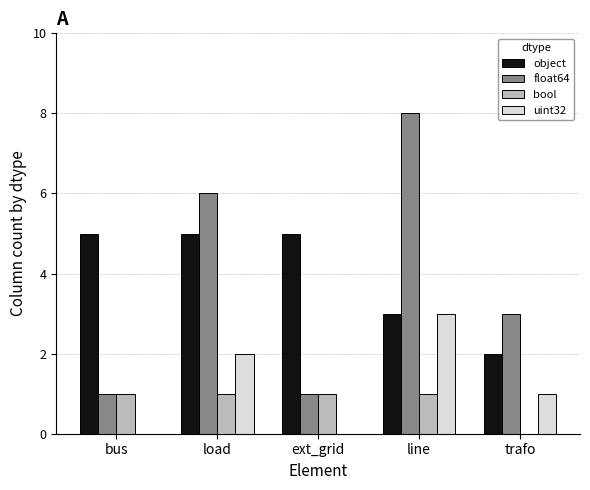

What are all the series names shown in the legend?

object, float64, bool, uint32